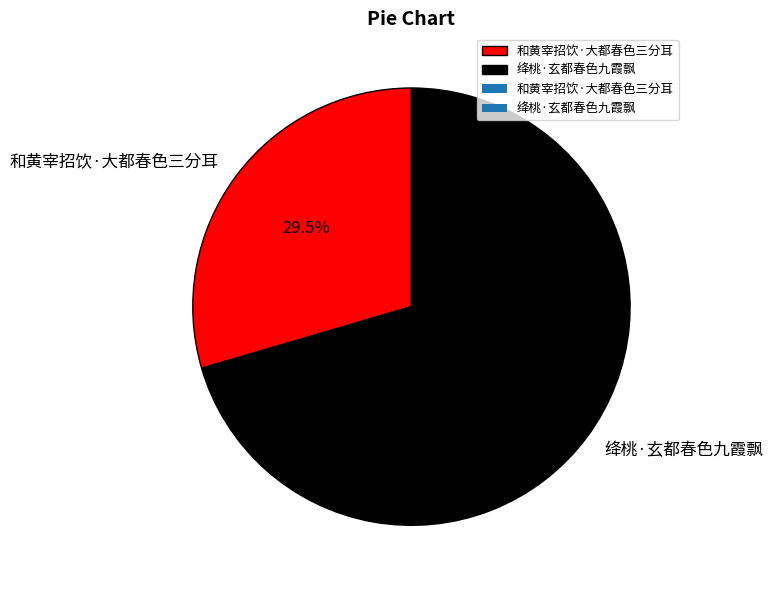

Does any single category account for the majority?

Yes